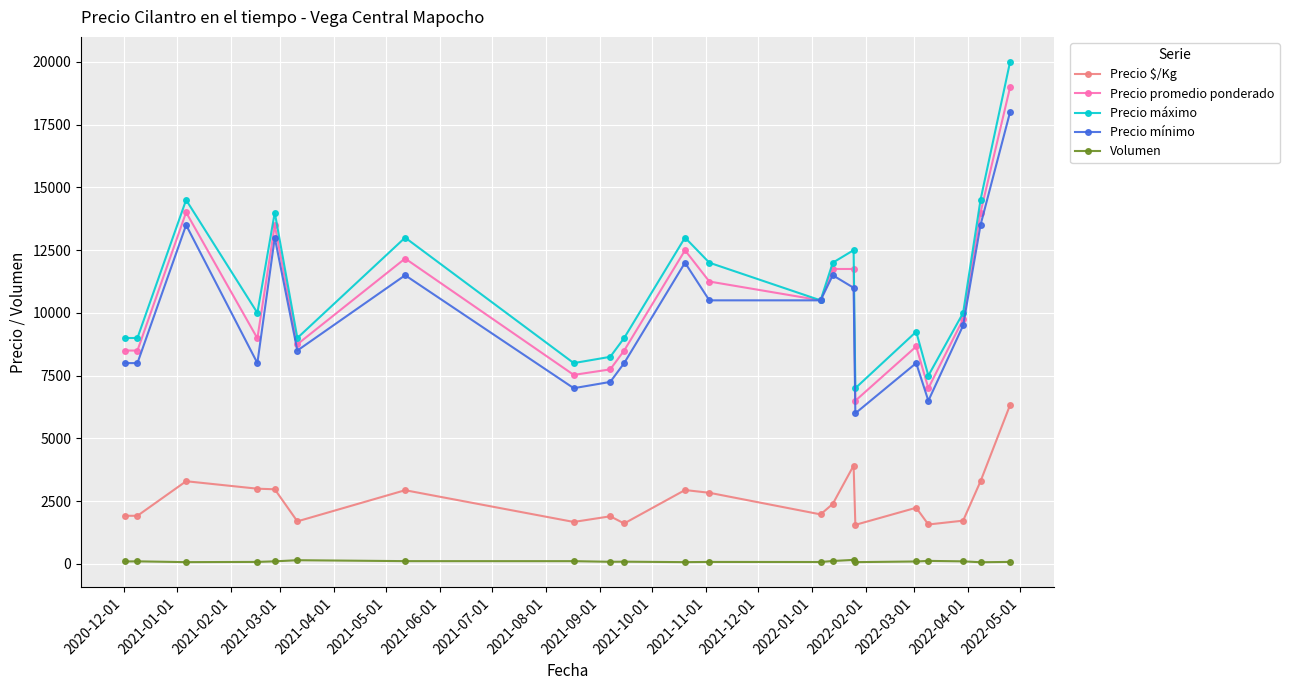

What is the value of the Precio $/Kg point at the 13th from the left?

1972.5